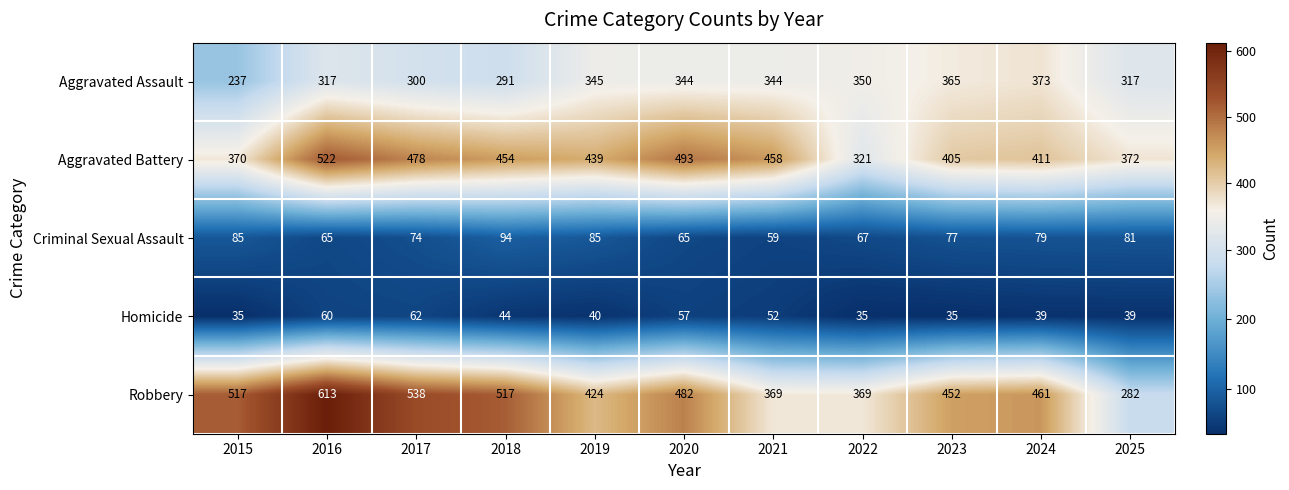

At which label does Robbery reach its minimum?

2025